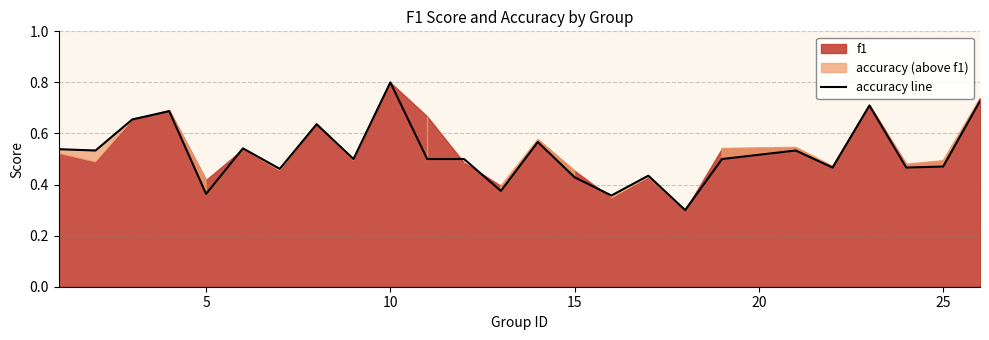

What is the greatest value displayed?

0.8